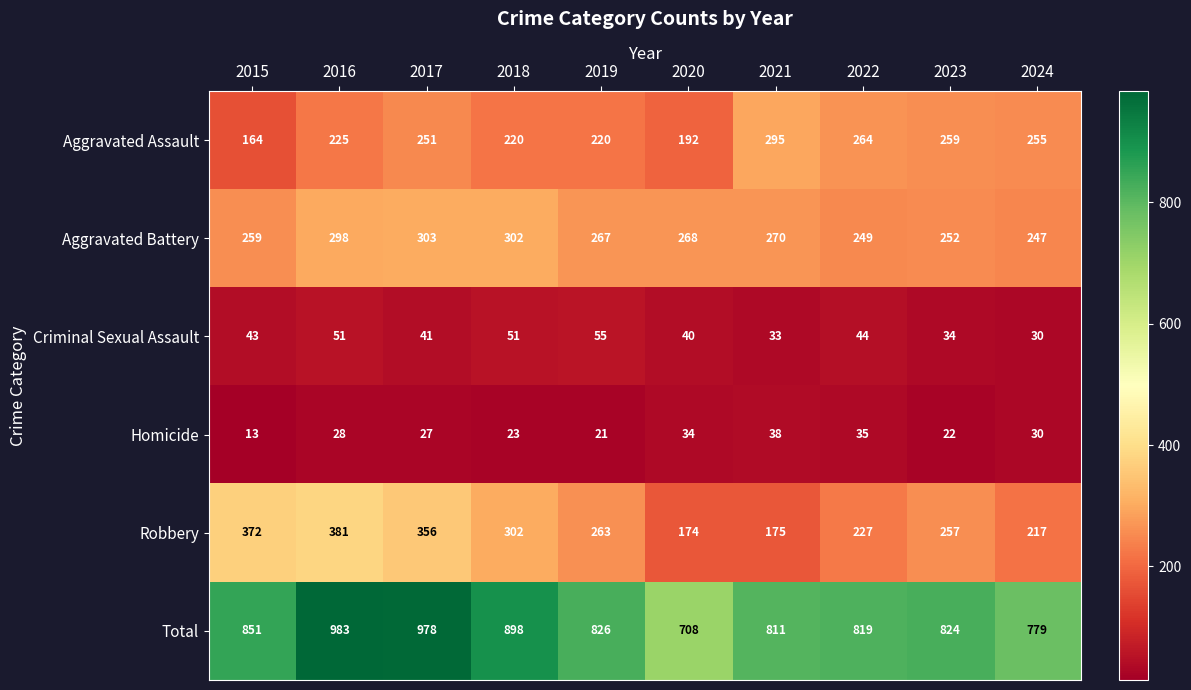

At which category is the sum across all series the highest?

2016